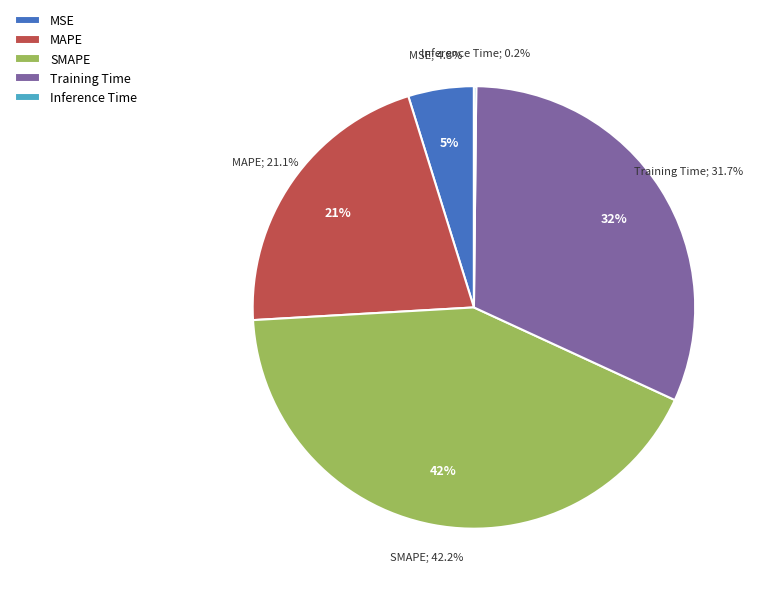

Rank the categories by value from highest to lowest.

SMAPE, Training Time, MAPE, MSE, Inference Time